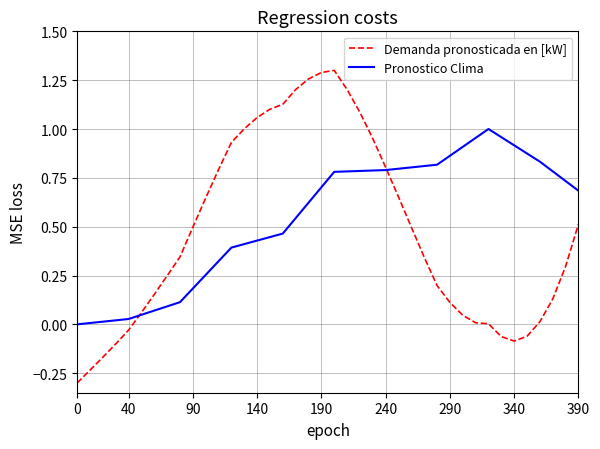

Which series has the widest spread of values?

Demanda pronosticada en [kW]